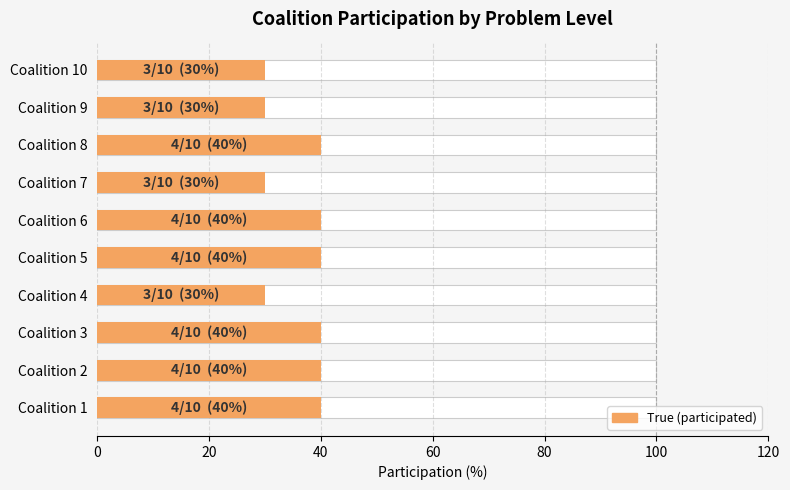

Does the chart contain stacked bars?

No